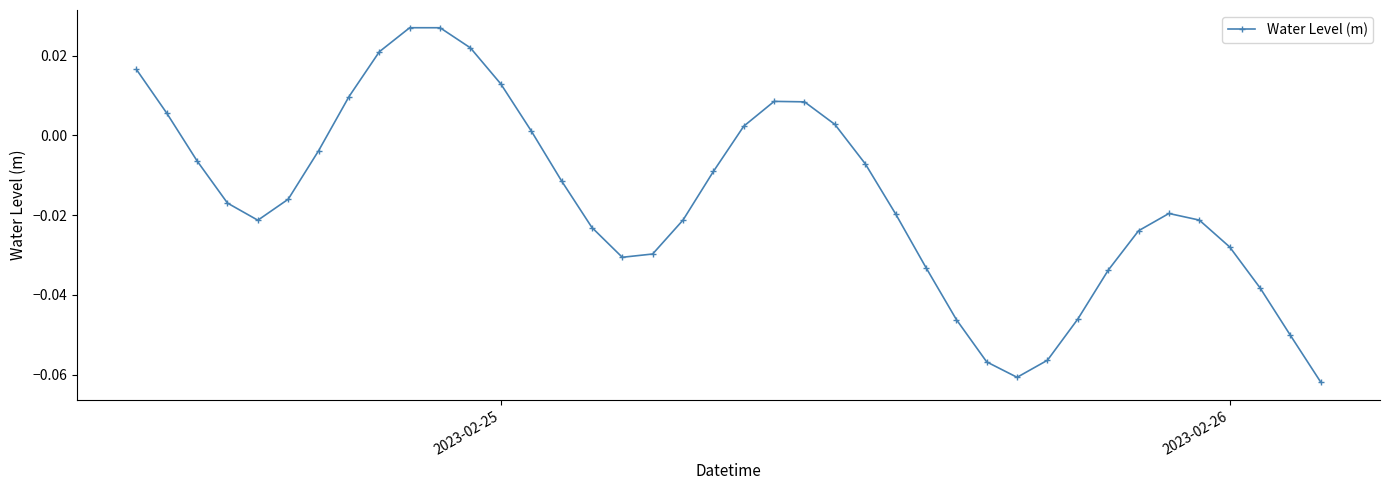

How many points are higher than both their immediate neighbors (excluding endpoints)?

3